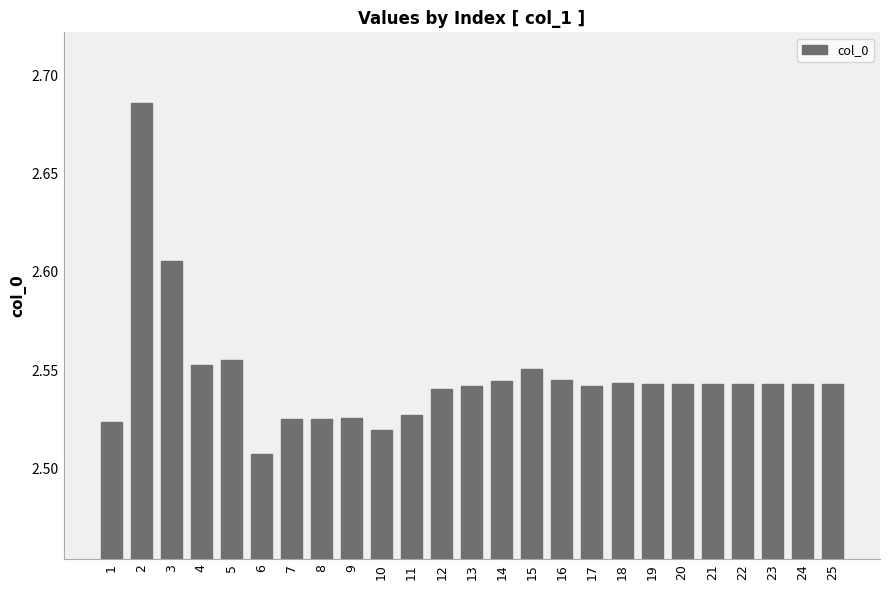

Where is the data nearest to the value 2?

6